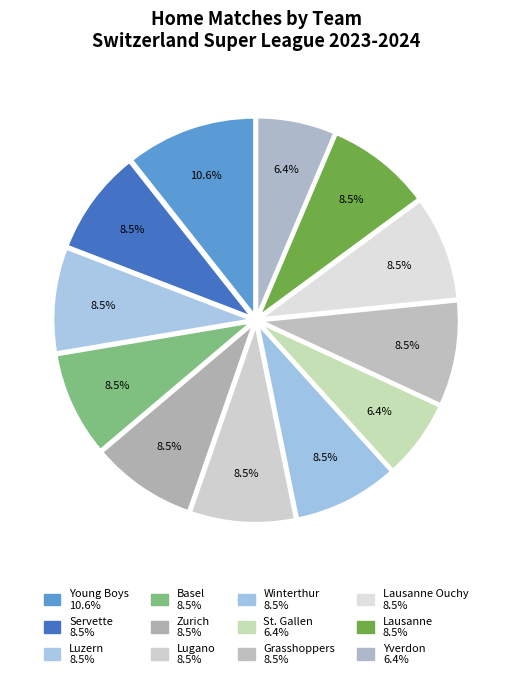

What is the smallest slice in the pie chart?

St. Gallen